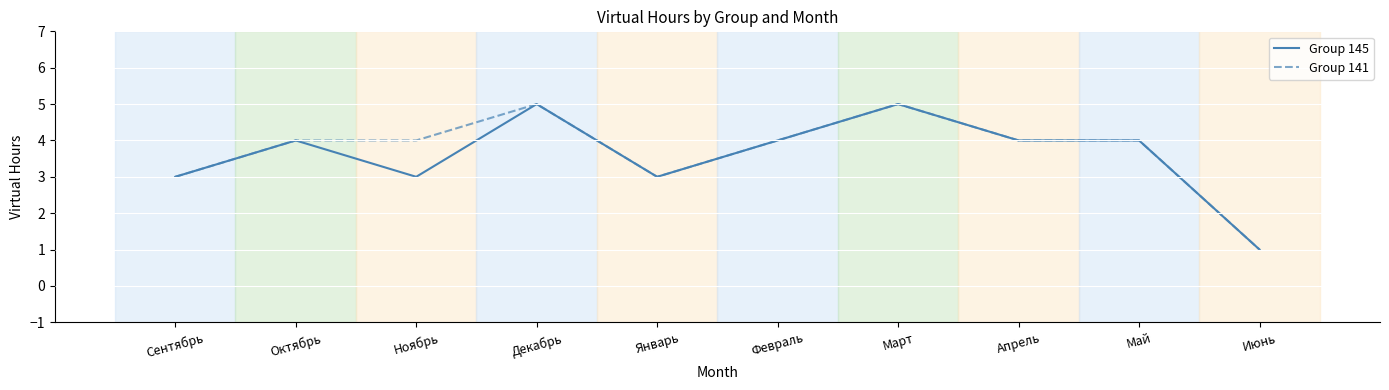

What is the greatest value displayed?

5